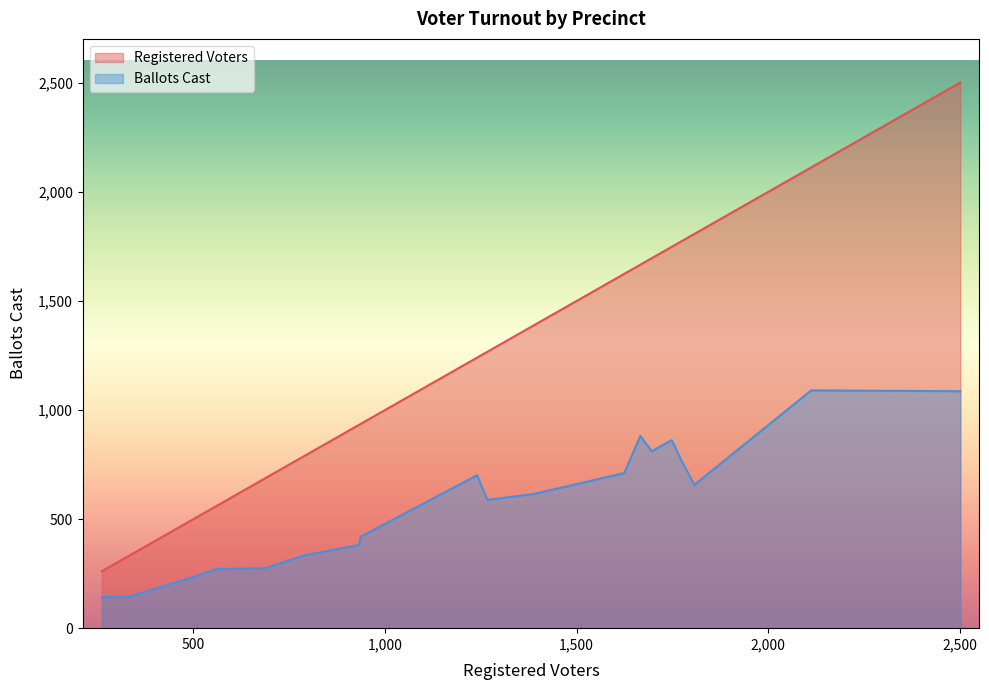

The value of Registered Voters at Scott is 2112. True or false?

True